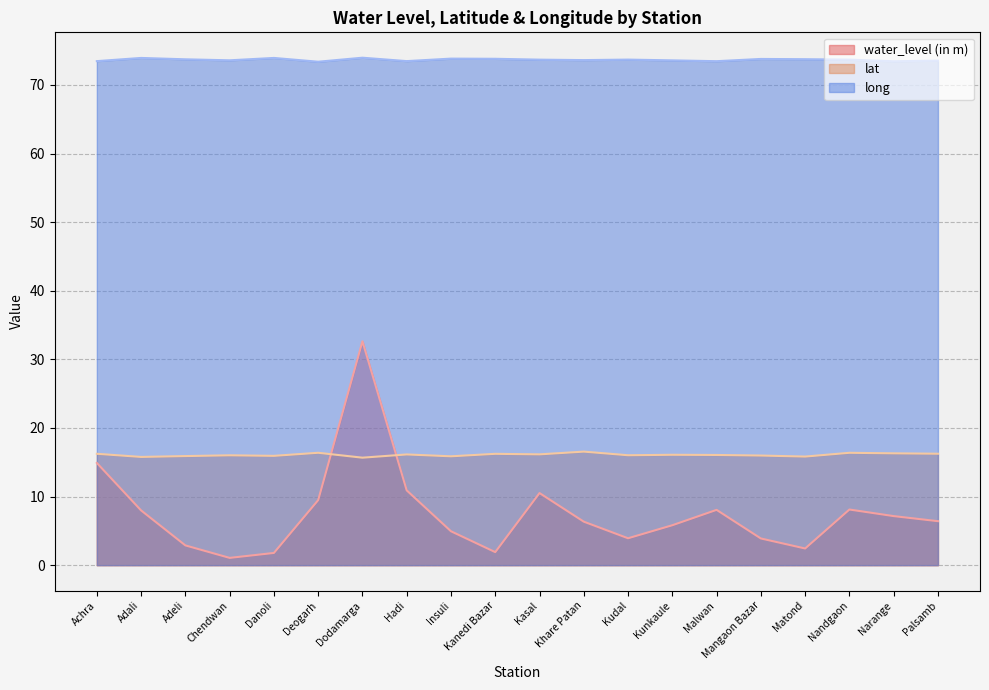

Does the chart have visible grid lines?

Yes